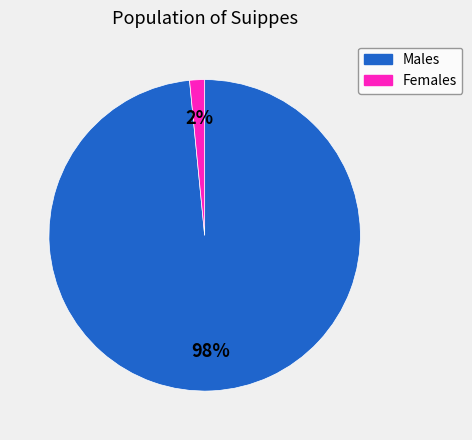

Is there a majority slice in this chart?

Yes